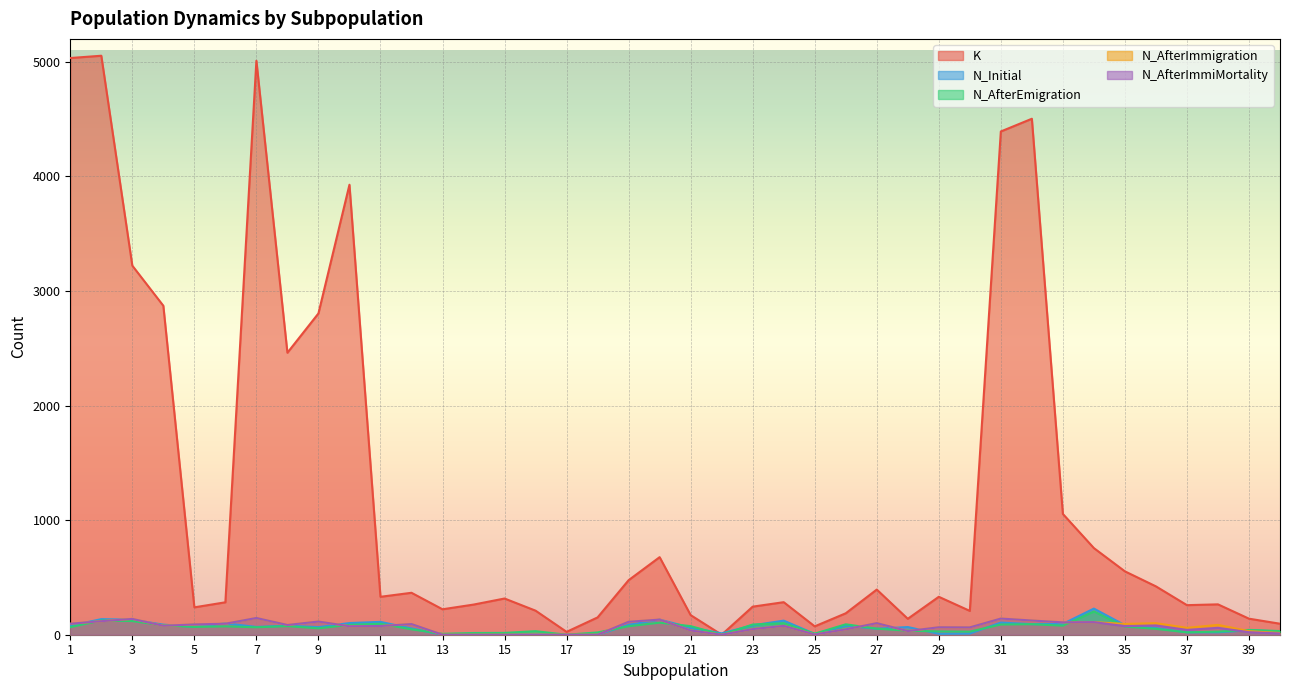

Which series has the largest total across all categories?

K